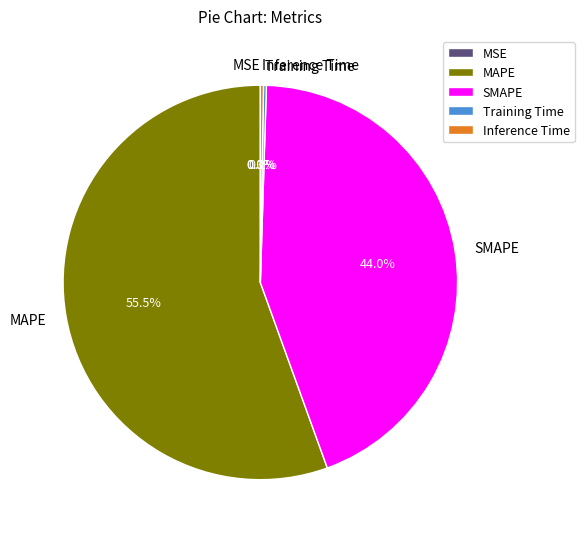

Which category has the biggest portion of the pie?

MAPE